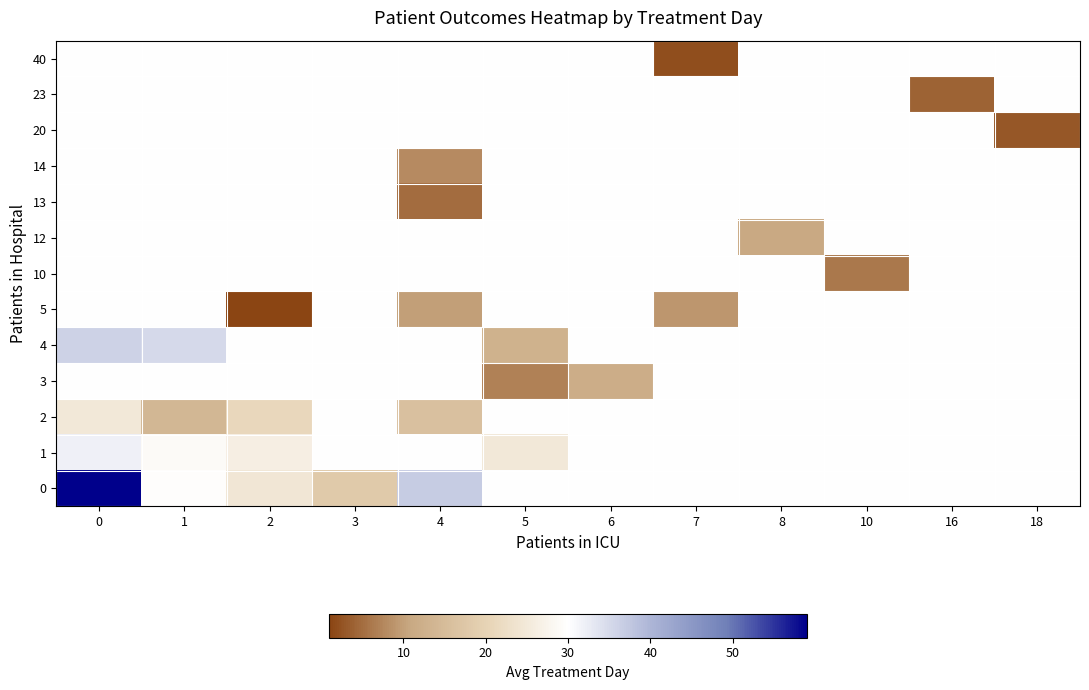

Reading left to right, list all the values displayed in this chart.

row_0: 59.0	29.8	24.5	18.0	37.0	30.0	30.0	30.0	30.0	30.0	30.0	30.0
row_1: 32.0	29.0	26.2	30.0	30.0	25.0	30.0	30.0	30.0	30.0	30.0	30.0
row_2: 25.0	14.0	21.0	30.0	16.0	30.0	30.0	30.0	30.0	30.0	30.0	30.0
row_3: 30.0	30.0	30.0	30.0	30.0	7.0	12.0	30.0	30.0	30.0	30.0	30.0
row_4: 36.0	35.0	30.0	30.0	30.0	13.0	30.0	30.0	30.0	30.0	30.0	30.0
row_5: 30.0	30.0	1.0	30.0	10.0	30.0	30.0	9.0	30.0	30.0	30.0	30.0
row_6: 30.0	30.0	30.0	30.0	30.0	30.0	30.0	30.0	30.0	6.0	30.0	30.0
row_7: 30.0	30.0	30.0	30.0	30.0	30.0	30.0	30.0	11.0	30.0	30.0	30.0
row_8: 30.0	30.0	30.0	30.0	5.0	30.0	30.0	30.0	30.0	30.0	30.0	30.0
row_9: 30.0	30.0	30.0	30.0	8.0	30.0	30.0	30.0	30.0	30.0	30.0	30.0
row_10: 30.0	30.0	30.0	30.0	30.0	30.0	30.0	30.0	30.0	30.0	30.0	3.0
row_11: 30.0	30.0	30.0	30.0	30.0	30.0	30.0	30.0	30.0	30.0	4.0	30.0
row_12: 30.0	30.0	30.0	30.0	30.0	30.0	30.0	2.0	30.0	30.0	30.0	30.0